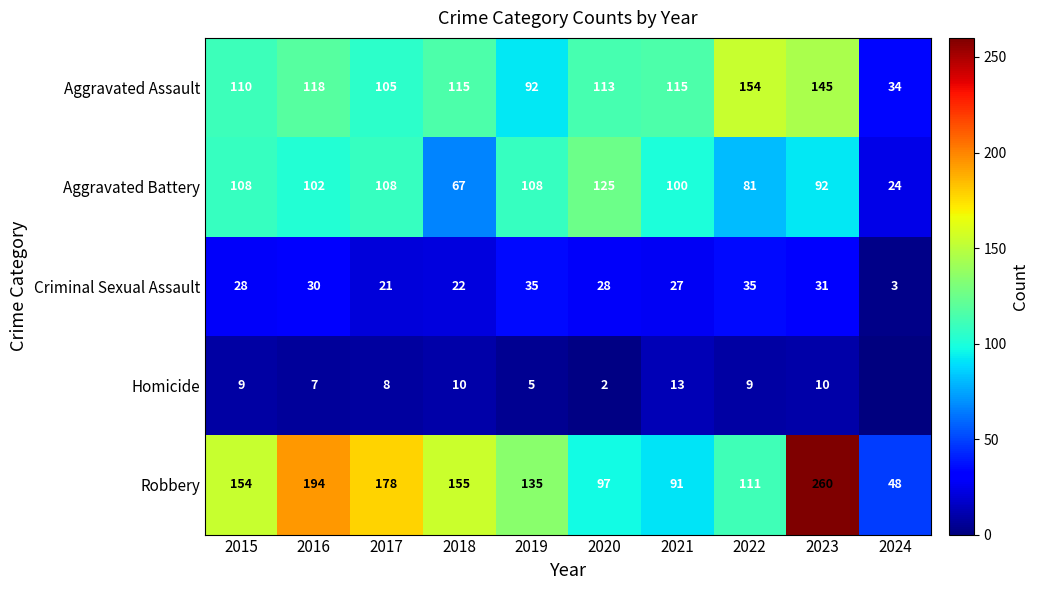

Is it true that Criminal Sexual Assault equals 3 at 2024?

True